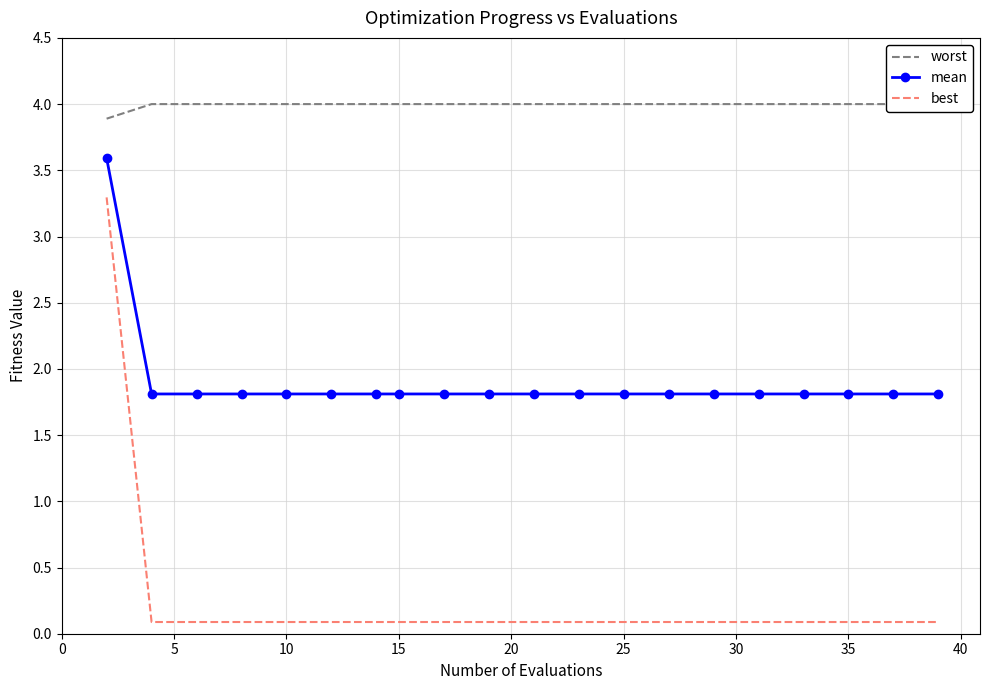

True or false: mean and best cross at least once.

False